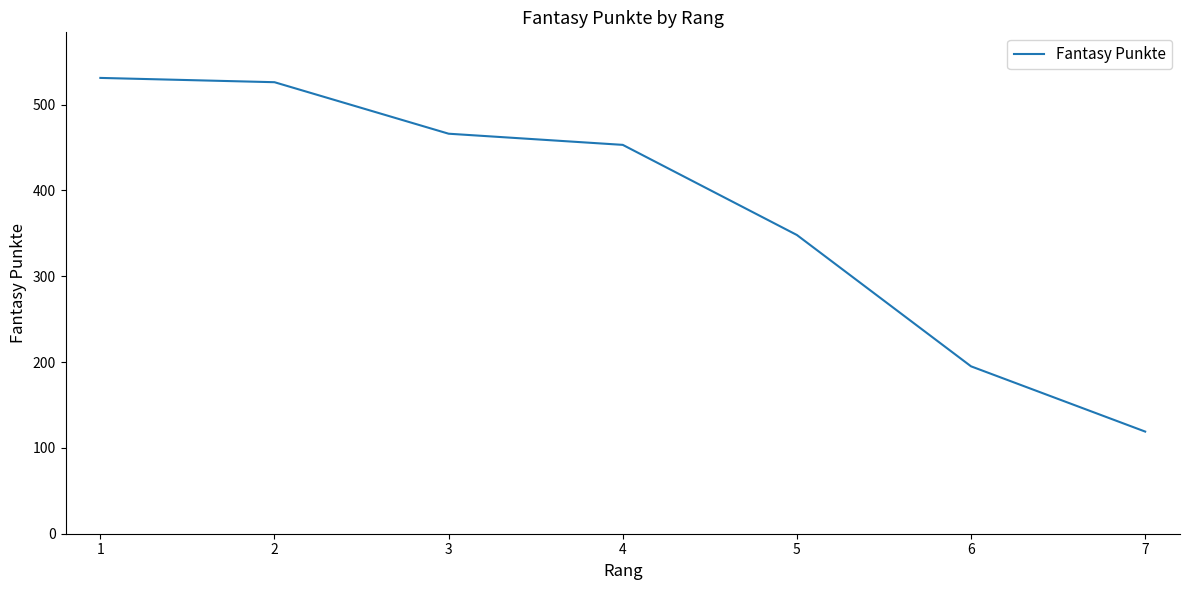

Which category has the lowest value across all series?

7